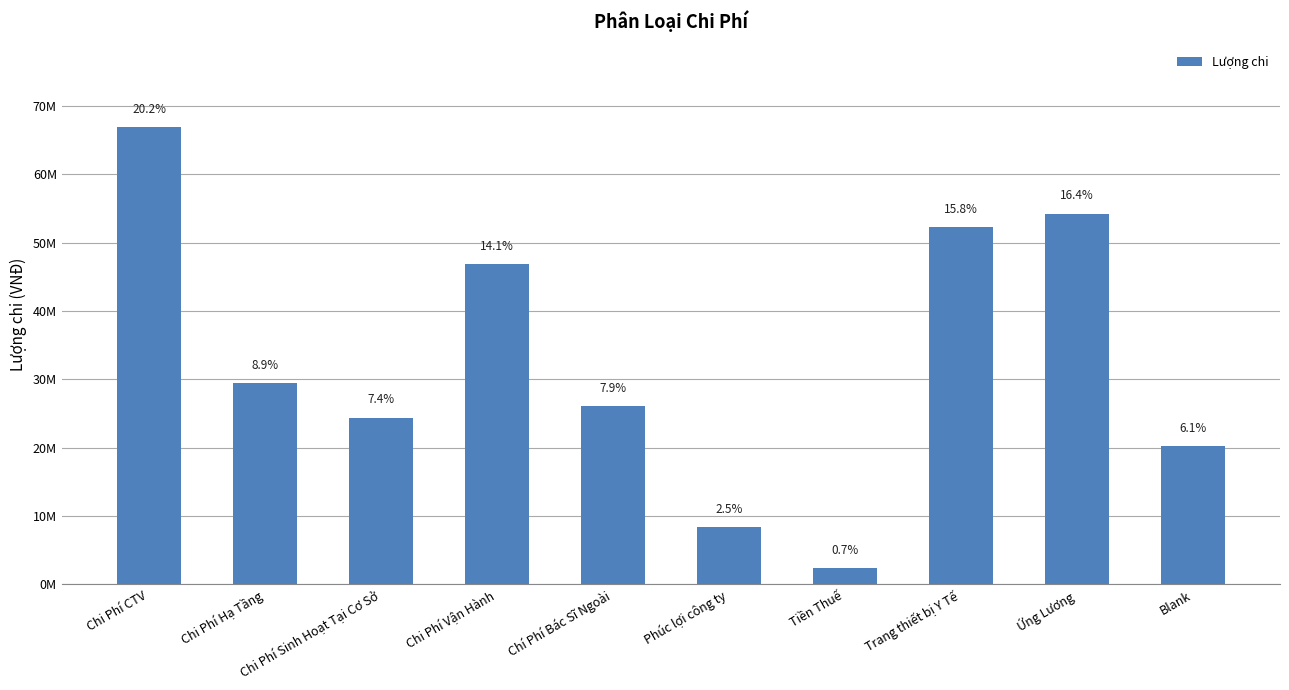

At which category does the chart reach its peak across all series?

Chi Phí CTV